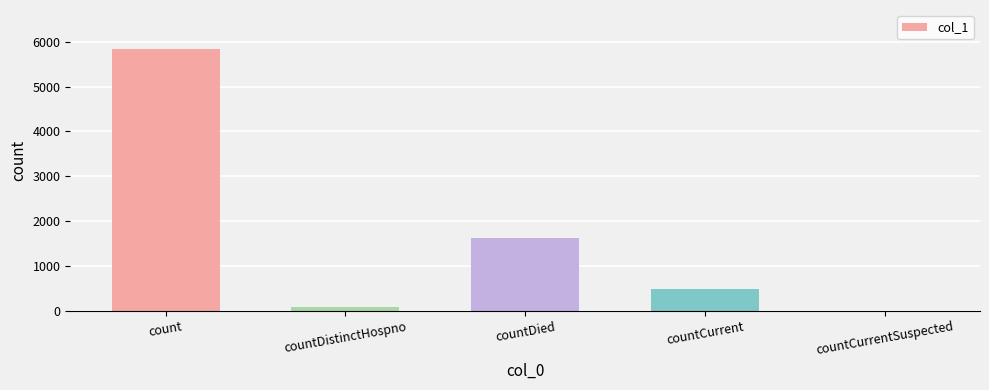

What is the ratio of the value at countCurrent to the value at count?

0.1